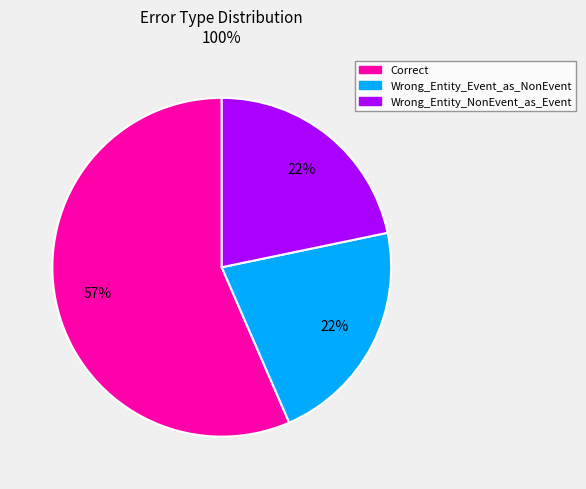

Is the sum of Wrong_Entity_NonEvent_as_Event and Correct greater than half?

Yes